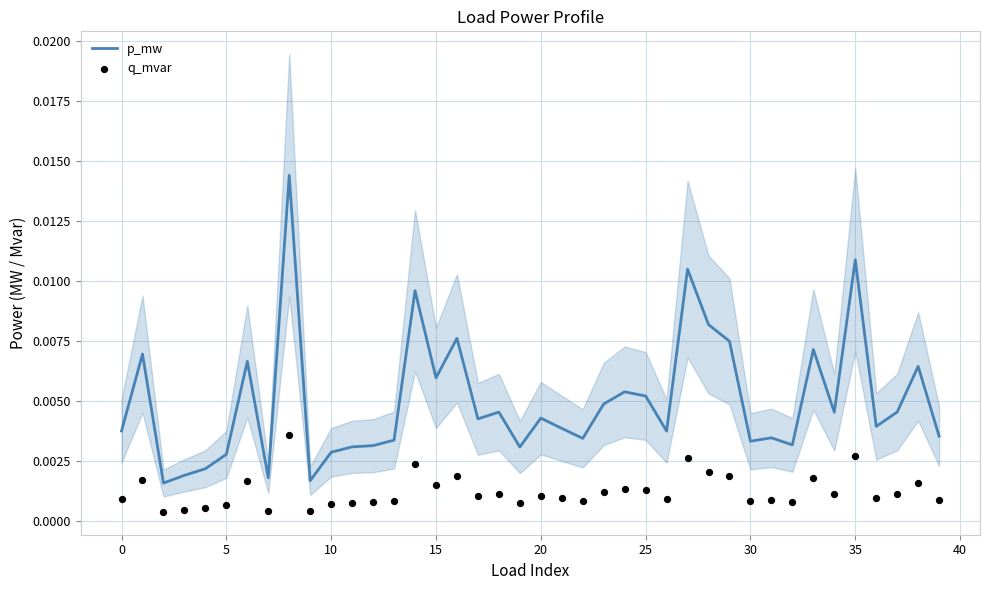

Which series has the largest Y range (max minus min)?

p_mw